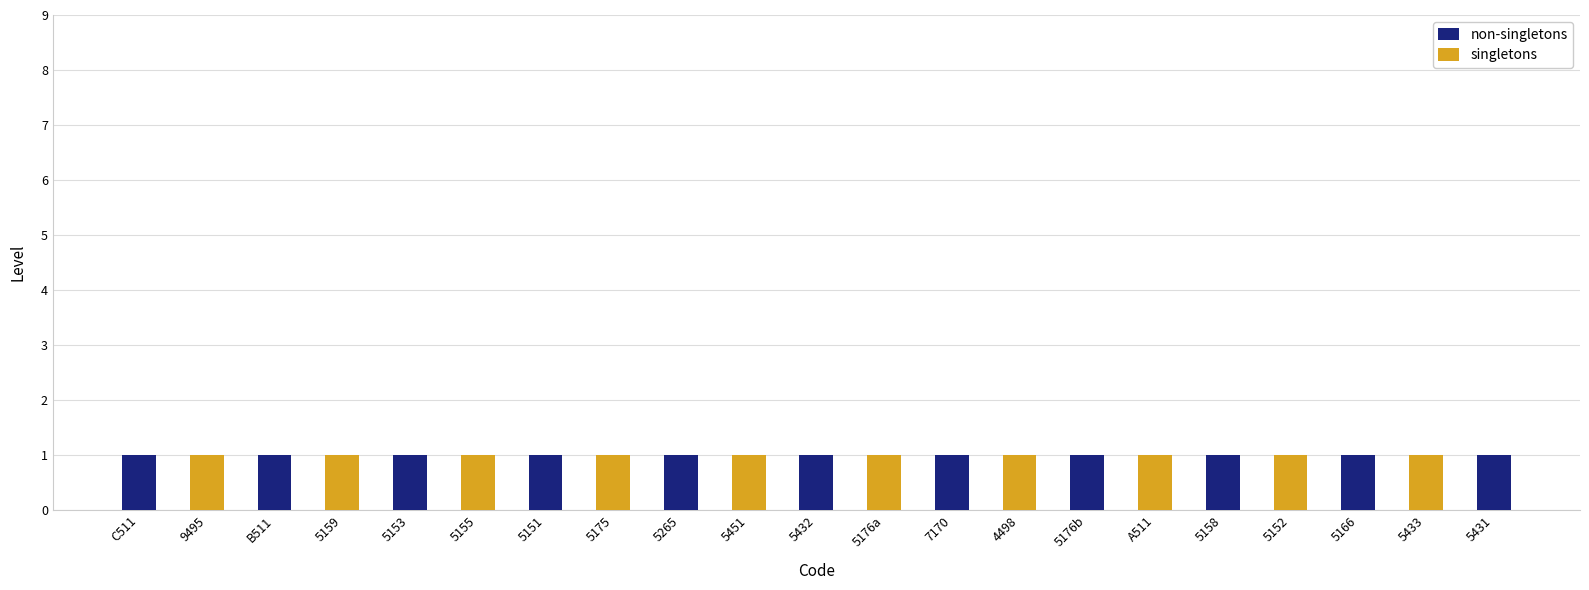

What is the sum of the non-singletons values at 9495 and 5153?

1